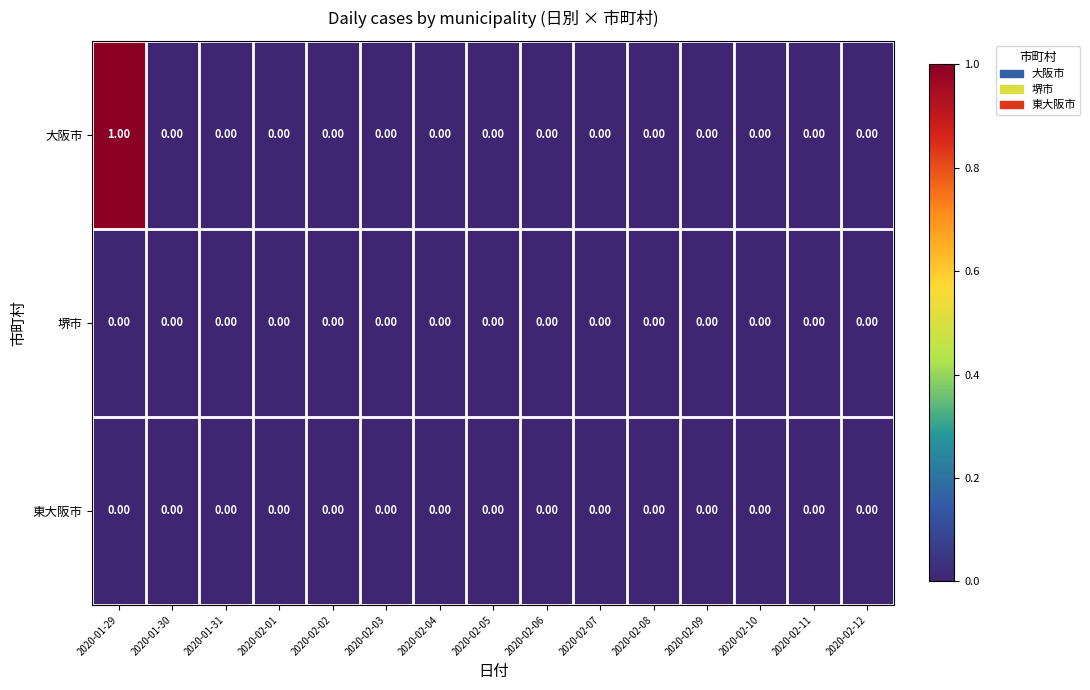

Which series has the widest spread of values?

大阪市